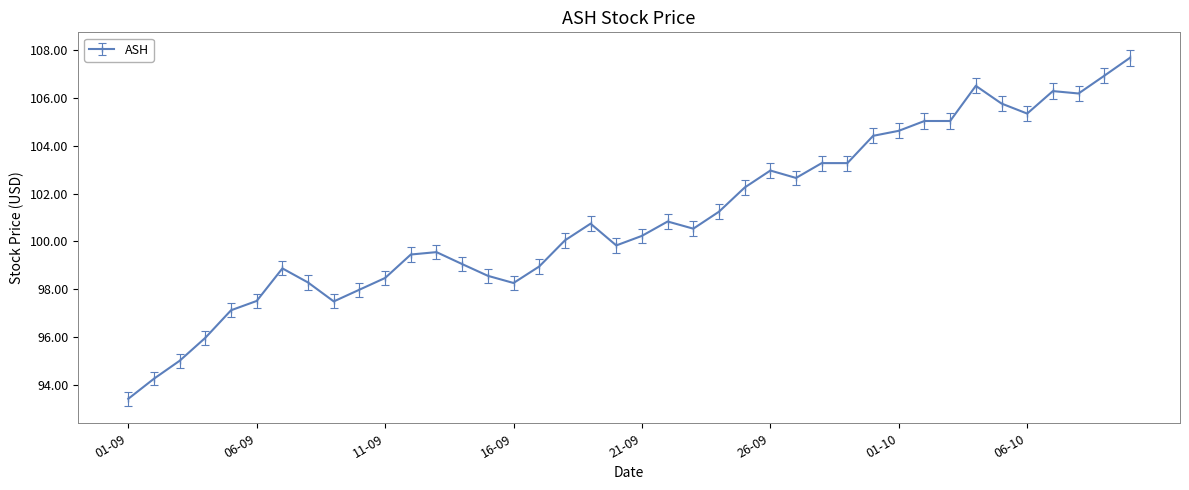

What is the maximum value shown in the chart?

107.7